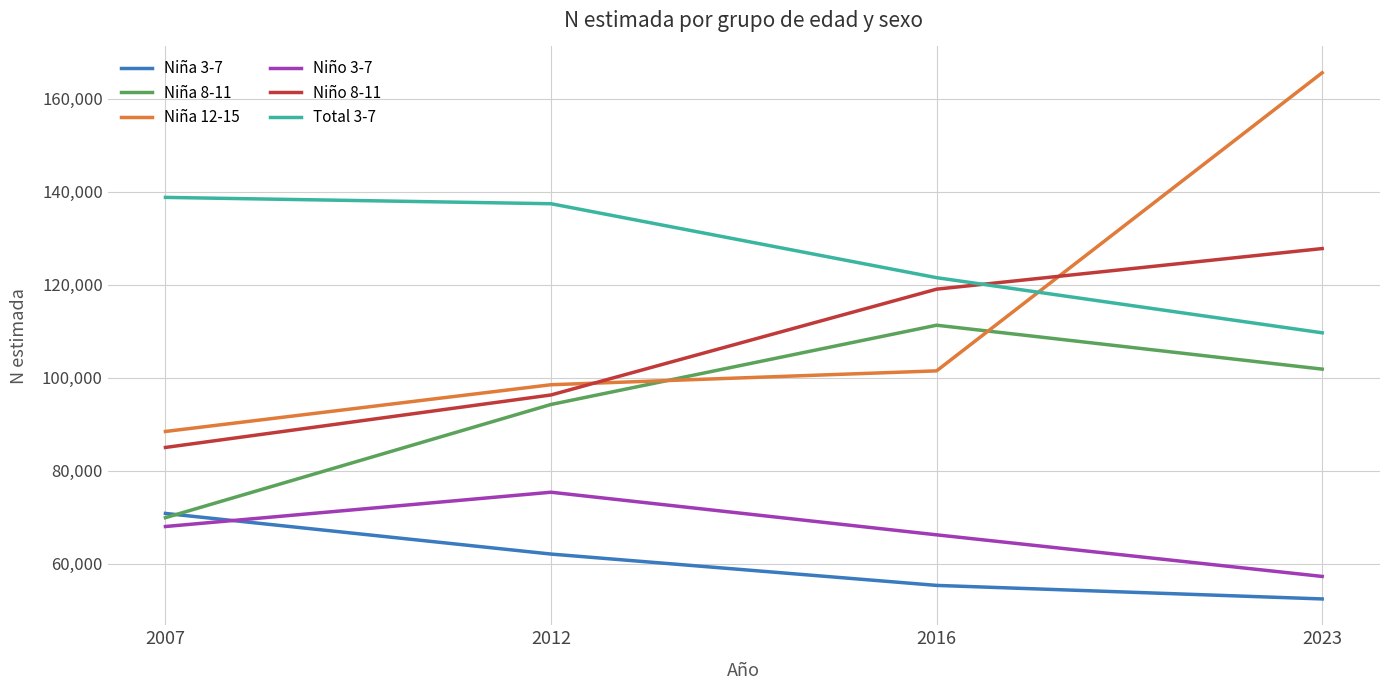

Read the Niña 3-7 value at 2016, to the nearest 10.

55310